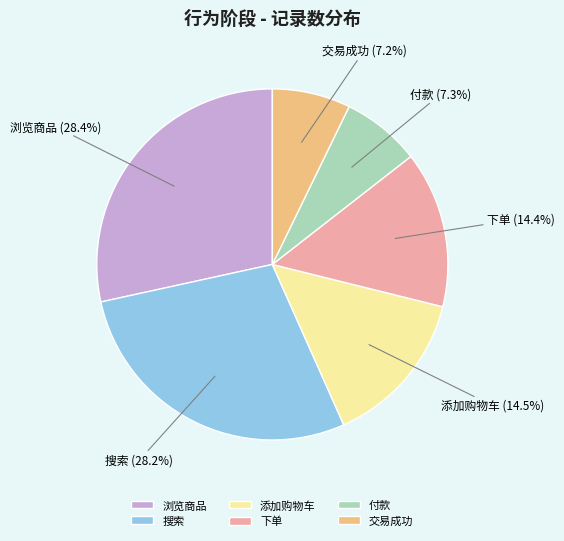

Is there a majority slice in this chart?

No